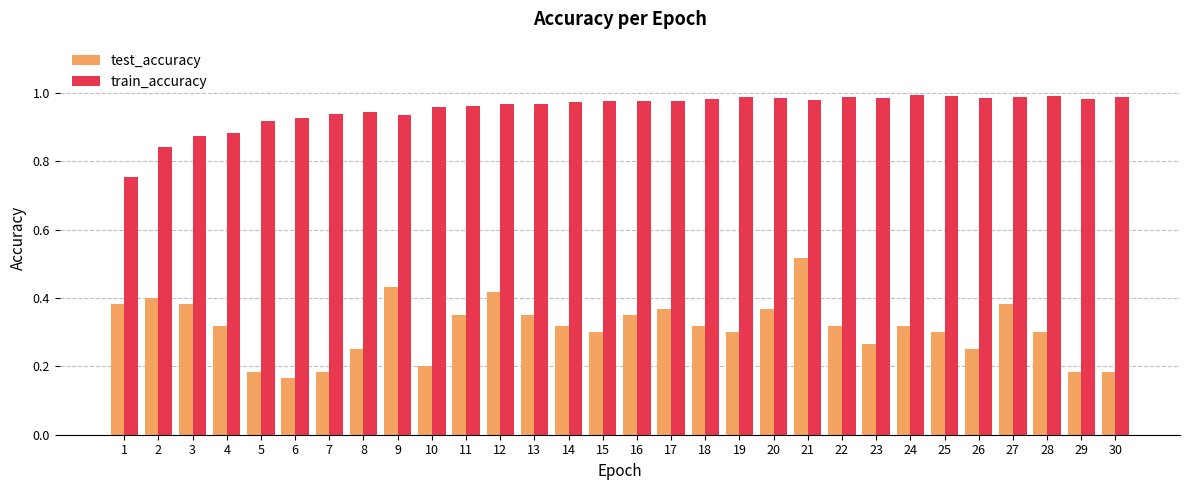

Which series has the largest range (max minus min)?

test_accuracy